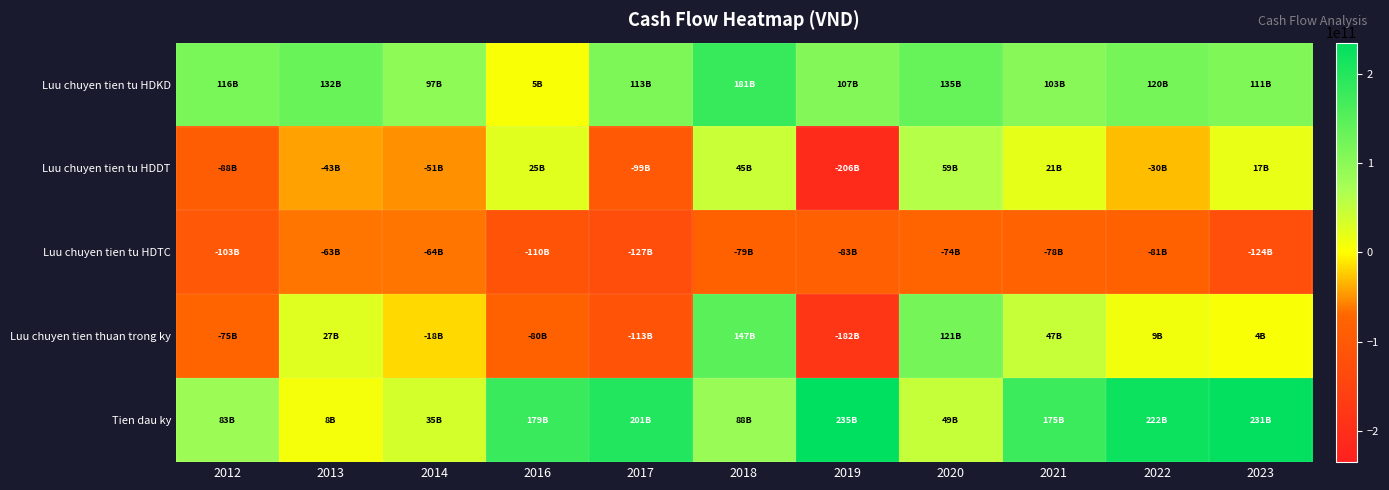

Reading left to right, what are all the values shown in this chart?

Luu chuyen tien tu HDKD: 2012=115870239352	2013=132407045488	2014=97005237083	2016=5011300532	2017=113386743829	2018=181253431367	2019=107351307225	2020=135167609267	2021=103432282023	2022=120483581658	2023=111048309497
Luu chuyen tien tu HDDT: 2012=-88359108681	2013=-42722764545	2014=-51155878722	2016=24890280208	2017=-99230509824	2018=44877708361	2019=-206292716267	2020=59270377409	2021=21311122736	2022=-30466621772	2023=16886133672
Luu chuyen tien tu HDTC: 2012=-102776050906	2013=-62727589778	2014=-63624720046	2016=-110273964636	2017=-126791222970	2018=-79036094450	2019=-82792036926	2020=-73892621200	2021=-77786917300	2022=-80748972200	2023=-123858772240
Luu chuyen tien thuan trong ky: 2012=-75264920235	2013=26956691165	2014=-17775361685	2016=-80372383896	2017=-112634988965	2018=147095045278	2019=-181733445968	2020=120545365476	2021=46956487459	2022=9267987686	2023=4075670929
Tien dau ky: 2012=83131776440	2013=8003559745	2014=34964256185	2016=179036380796	2017=200688173203	2018=88053184238	2019=235143548545	2020=48643715929	2021=174579078394	2022=221534111671	2023=230800925475